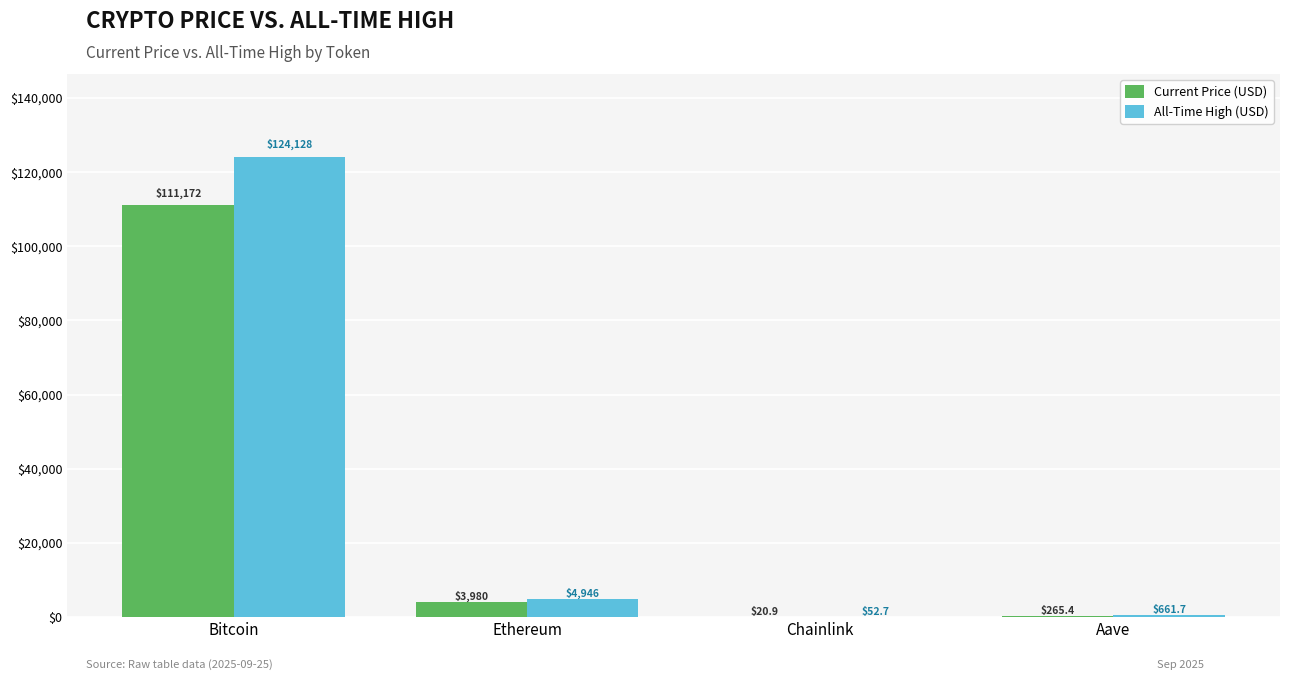

Which category has the highest value in the Current Price (USD) series?

Bitcoin